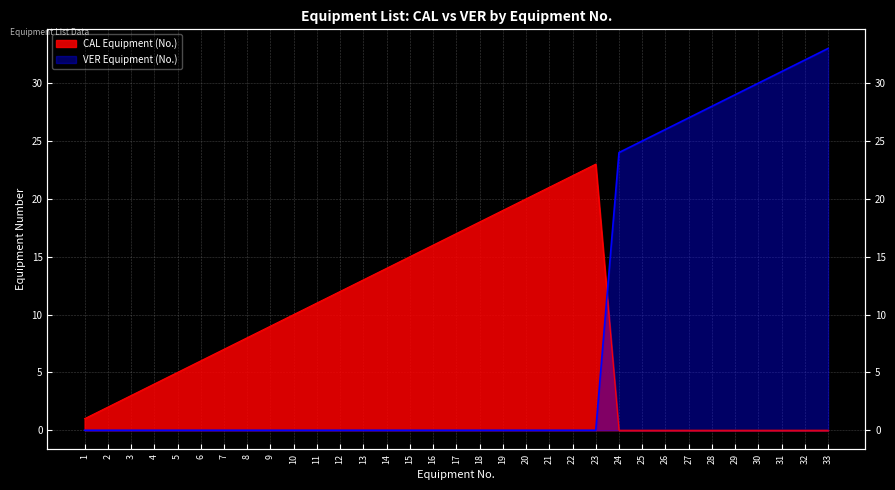

Rank the series by their maximum value, from lowest to highest.

CAL Equipment (No.), VER Equipment (No.)